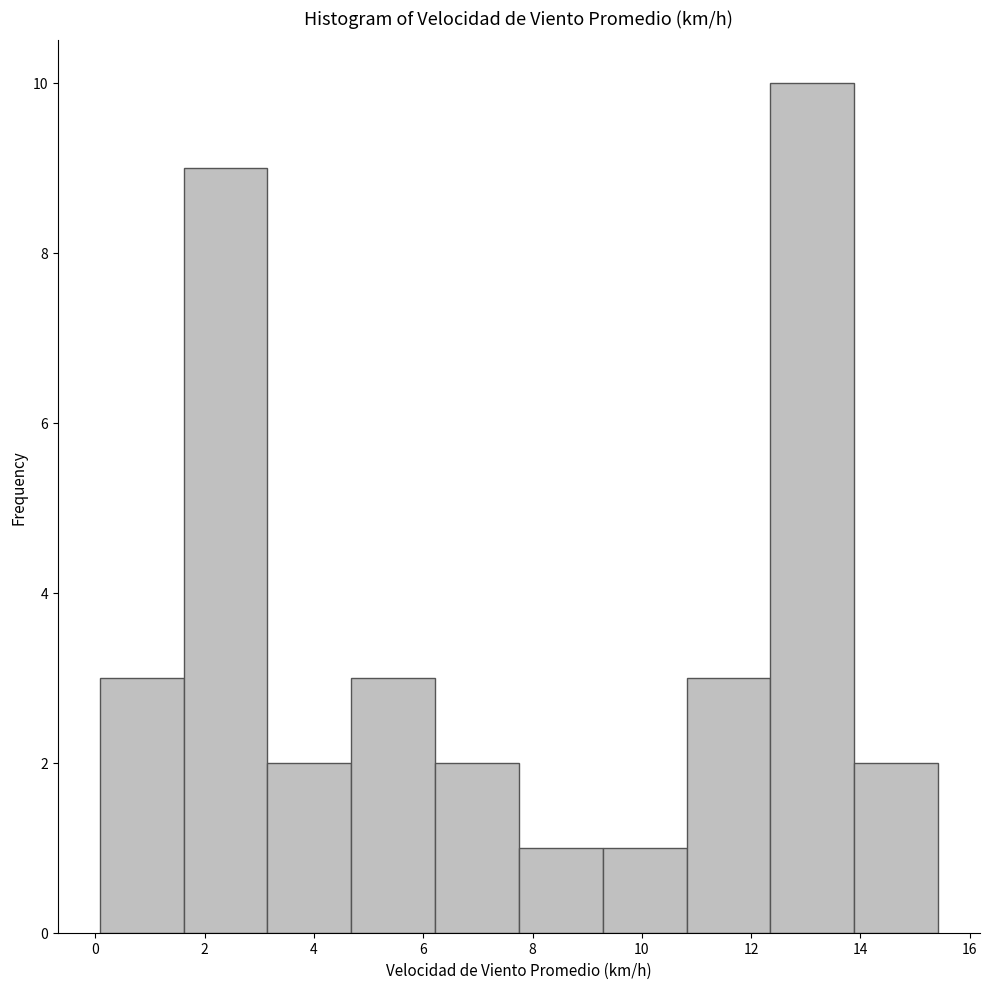

Over which range of the x-axis is the bar tallest?

12.4 to 13.8